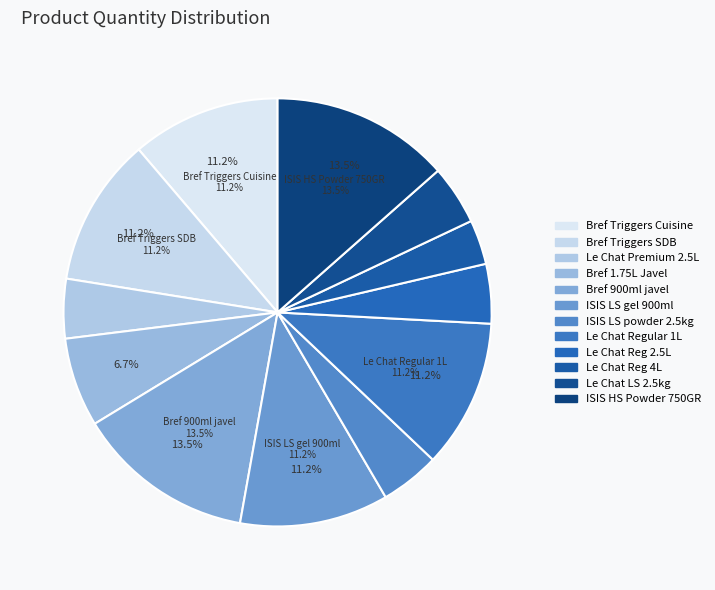

The Le Chat Premium RL 2.5L slice represents 4% of the pie. True or false?

True